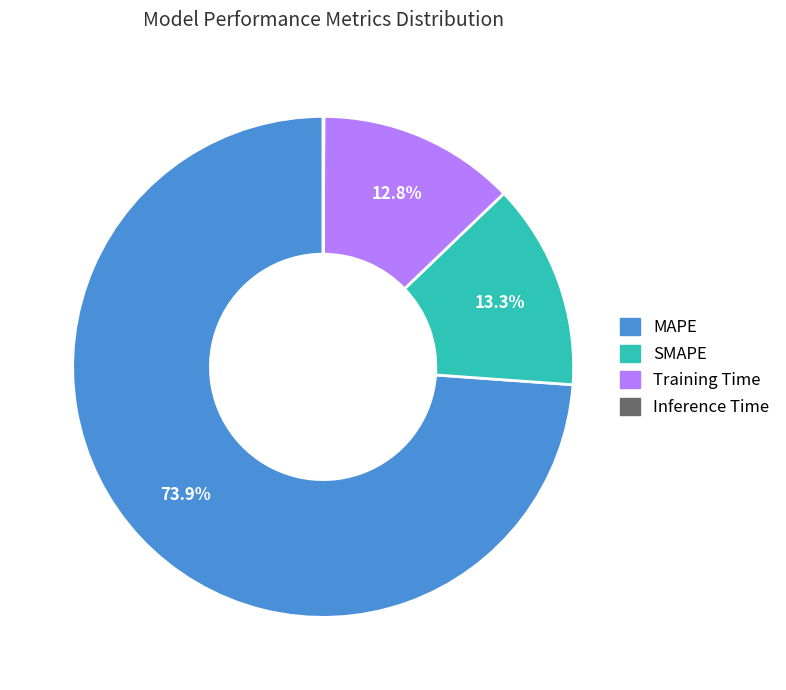

What is the largest slice in the pie chart?

MAPE